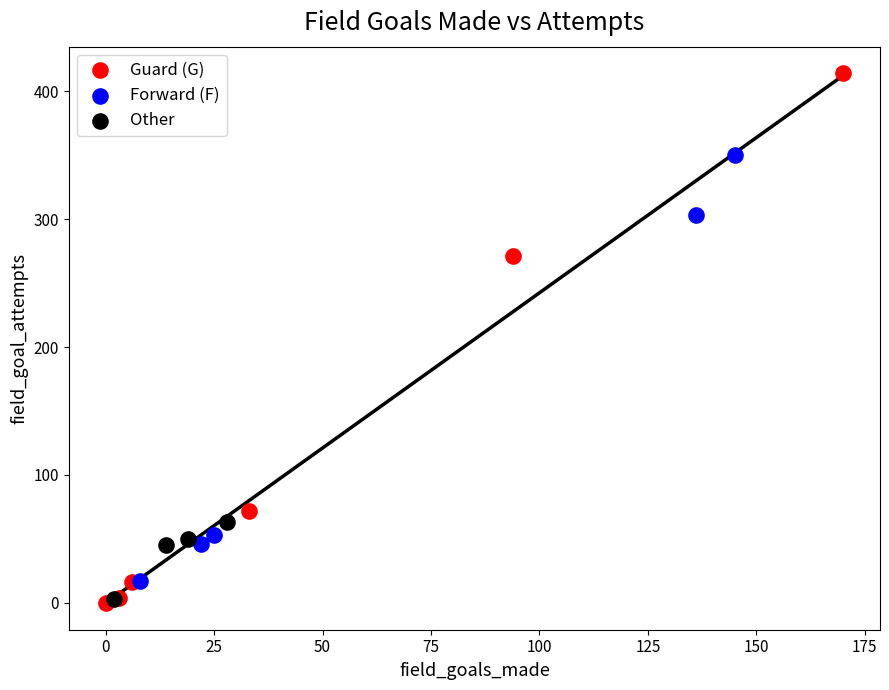

Which series contains the highest Y value?

Guard (G)